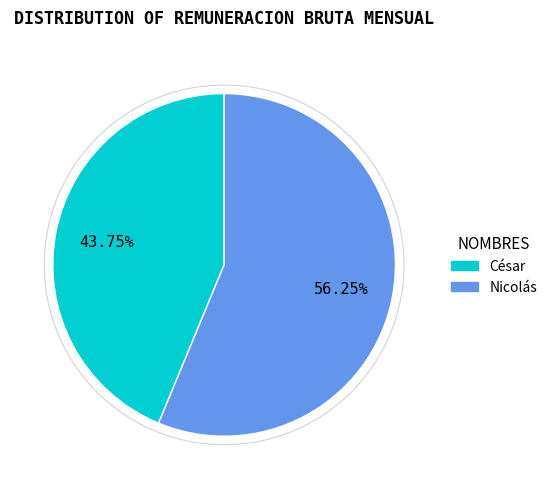

Is the sum of César and Nicolás greater than half?

Yes